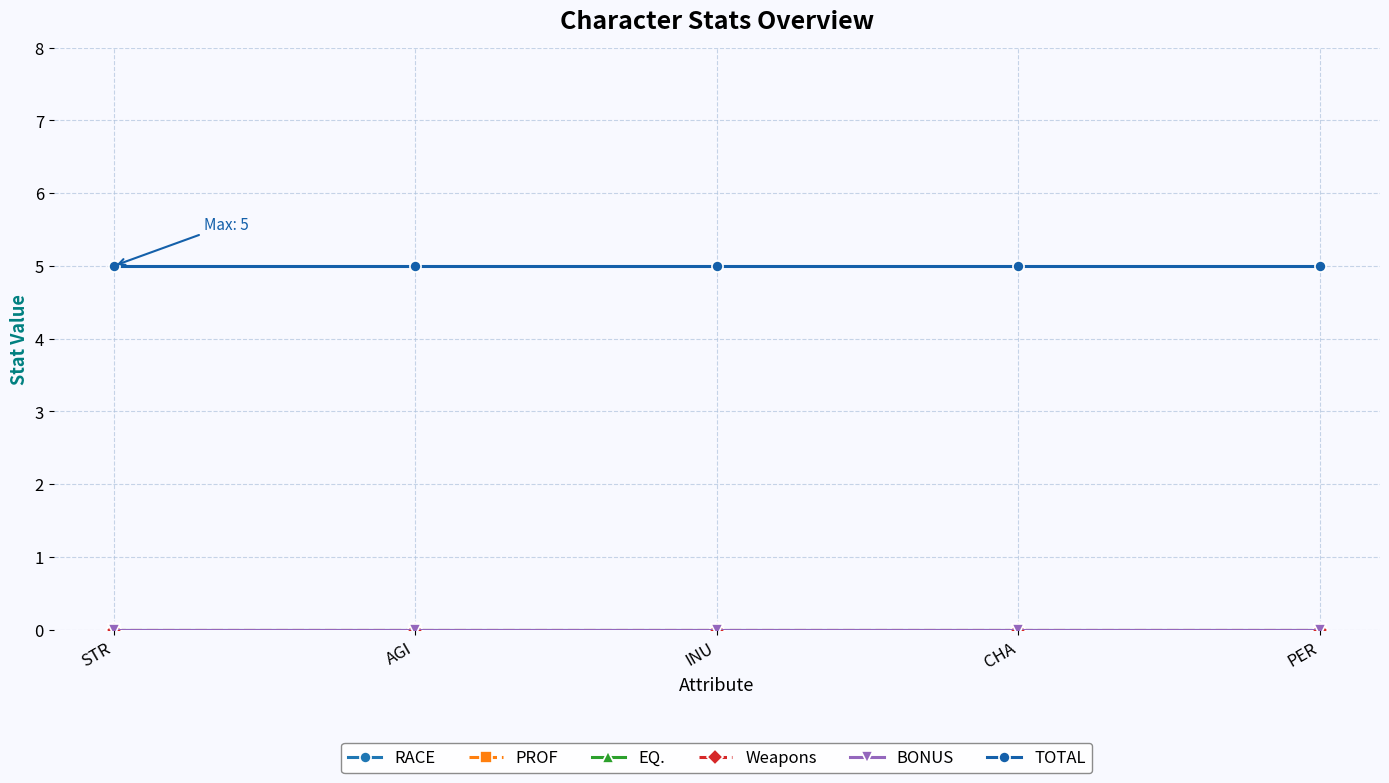

Rank the series by their maximum value, from highest to lowest.

TOTAL, RACE, PROF, EQ., Weapons, BONUS